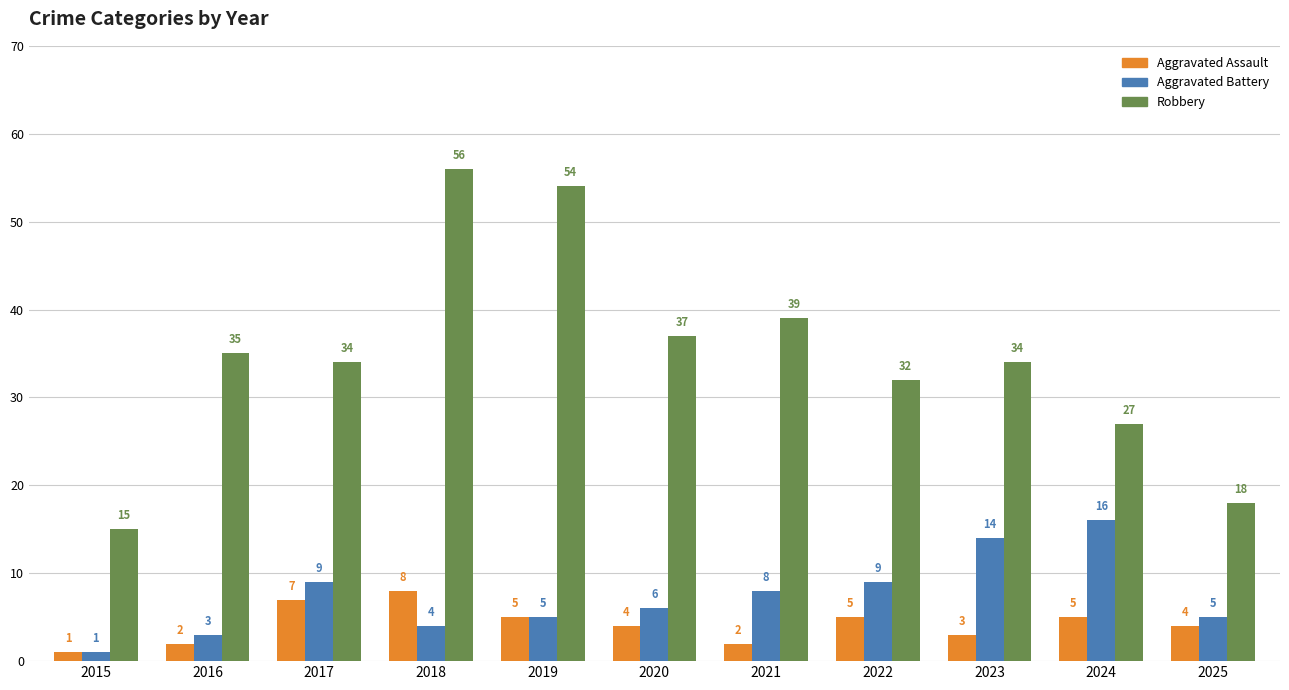

At which category is the sum across all series the highest?

2018